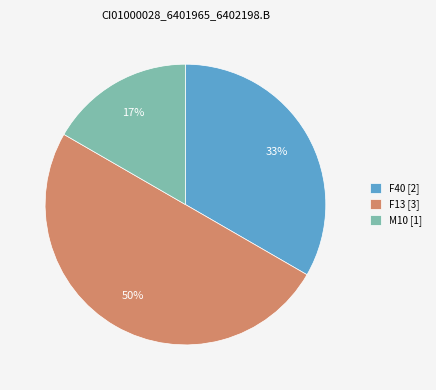

Rank the categories by value from highest to lowest.

F13 [3], F40 [2], M10 [1]